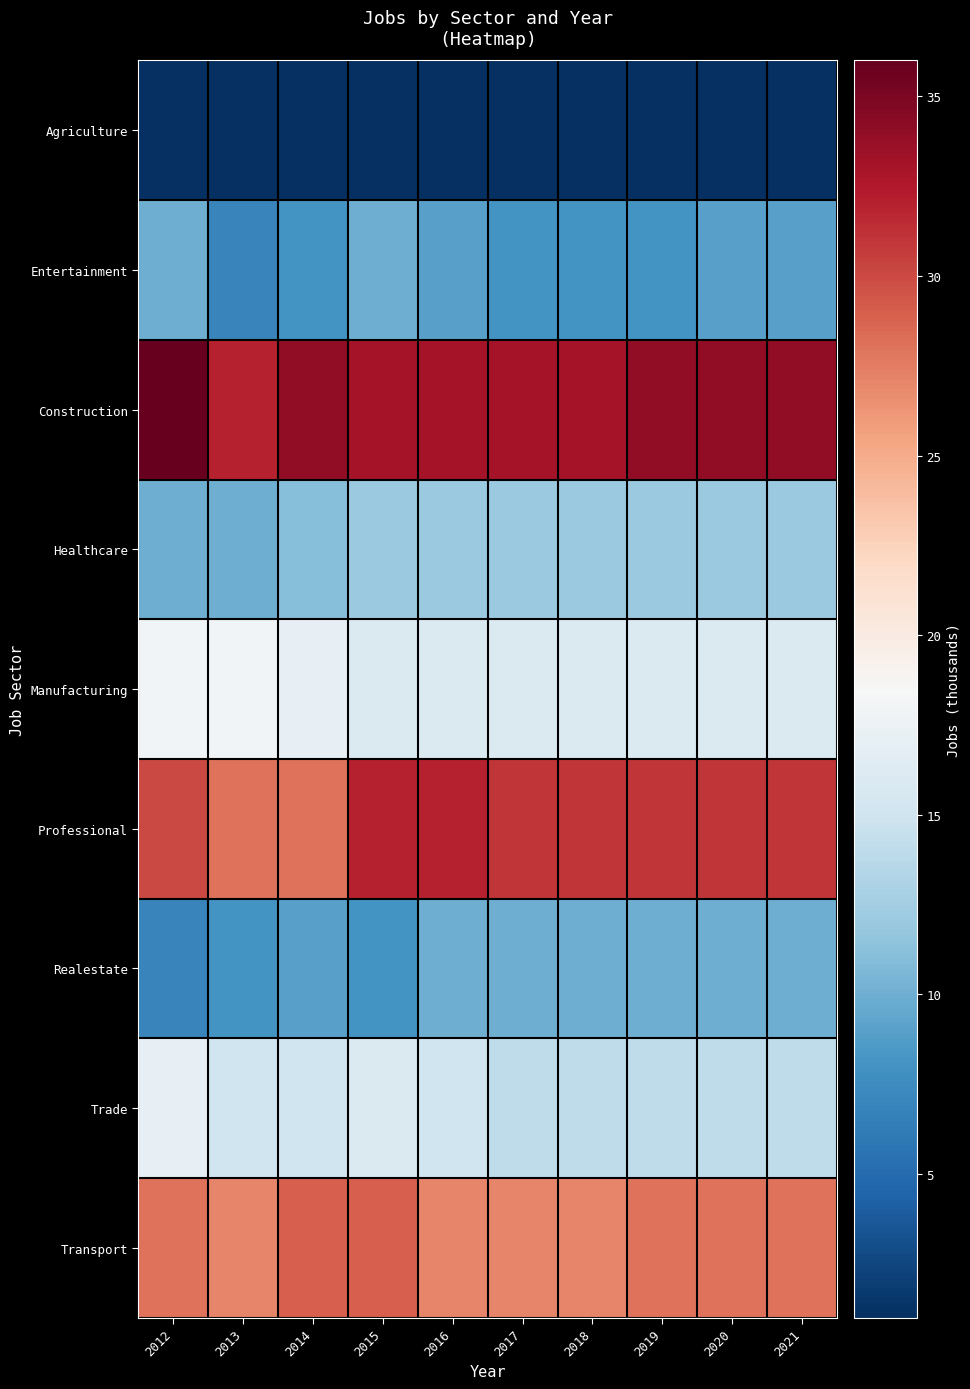

Reading left to right, what are all the values shown in this chart?

Agriculture: 2012=1	2013=1	2014=1	2015=1	2016=1	2017=1	2018=1	2019=1	2020=1	2021=1
Entertainment: 2012=10	2013=7	2014=8	2015=10	2016=9	2017=8	2018=8	2019=8	2020=9	2021=9
Construction: 2012=36	2013=32	2014=34	2015=33	2016=33	2017=33	2018=33	2019=34	2020=34	2021=34
Healthcare: 2012=10	2013=10	2014=11	2015=12	2016=12	2017=12	2018=12	2019=12	2020=12	2021=12
Manufacturing: 2012=18	2013=18	2014=17	2015=16	2016=16	2017=16	2018=16	2019=16	2020=16	2021=16
Professional: 2012=30	2013=28	2014=28	2015=32	2016=32	2017=31	2018=31	2019=31	2020=31	2021=31
Realestate: 2012=7	2013=8	2014=9	2015=8	2016=10	2017=10	2018=10	2019=10	2020=10	2021=10
Trade: 2012=17	2013=15	2014=15	2015=16	2016=15	2017=14	2018=14	2019=14	2020=14	2021=14
Transport: 2012=28	2013=27	2014=29	2015=29	2016=27	2017=27	2018=27	2019=28	2020=28	2021=28